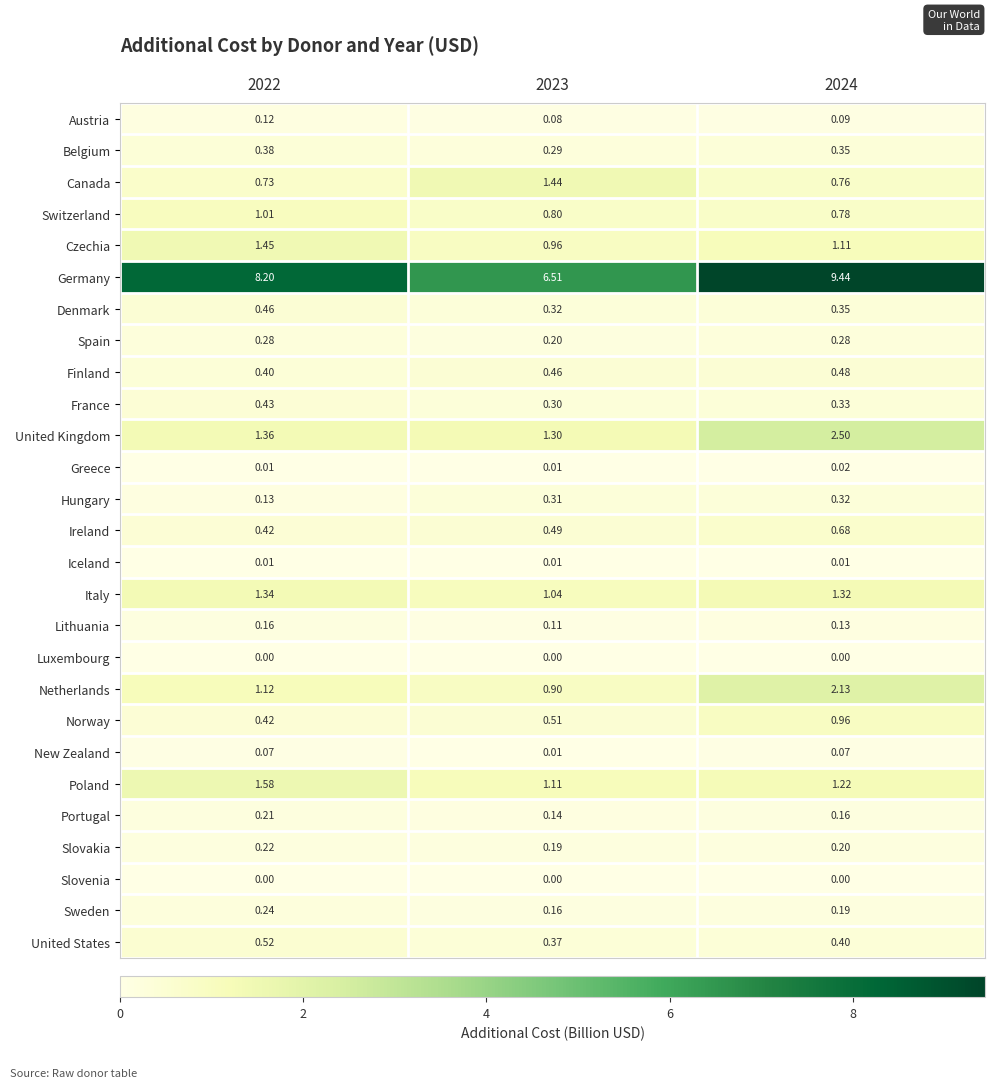

At how many categories does at least one series exceed 8?

2